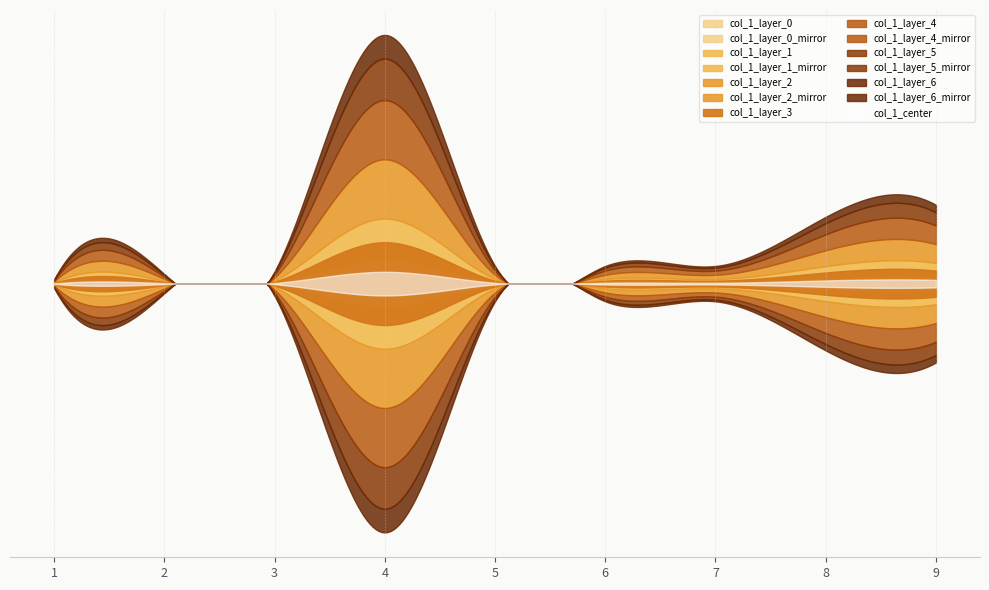

Between 4 and 6, which is larger?

4